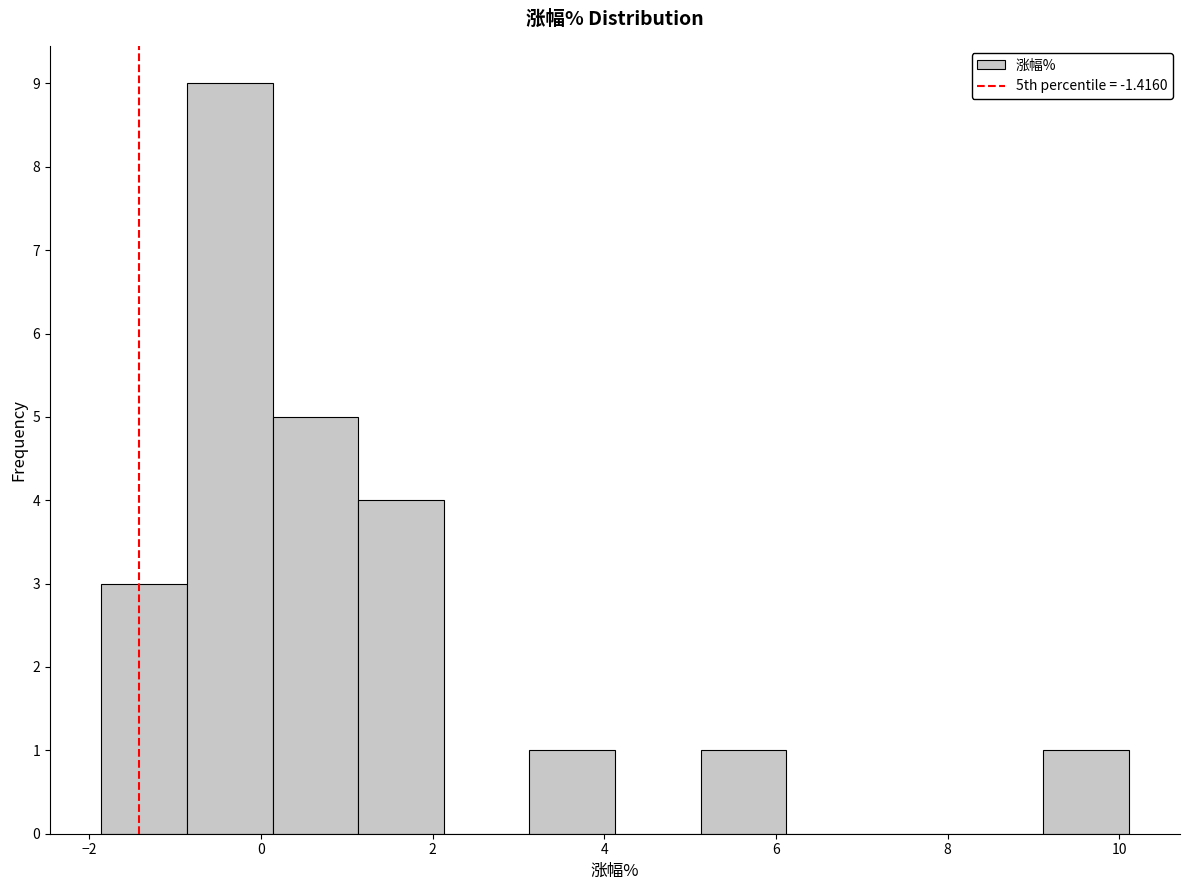

Which range on the x-axis has the tallest bar?

-0.8 to 0.2